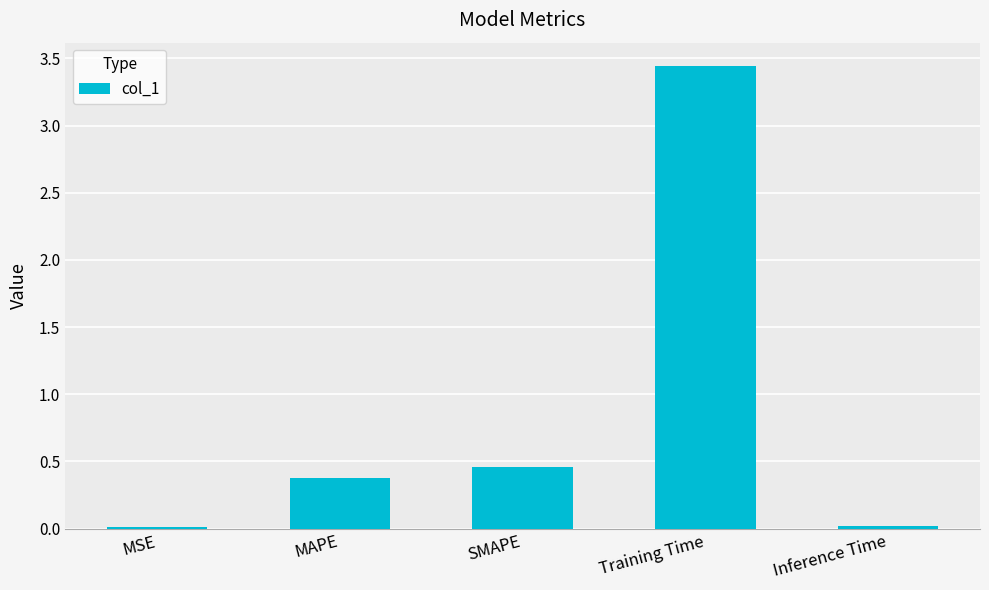

At which label is the value closest to 1?

SMAPE